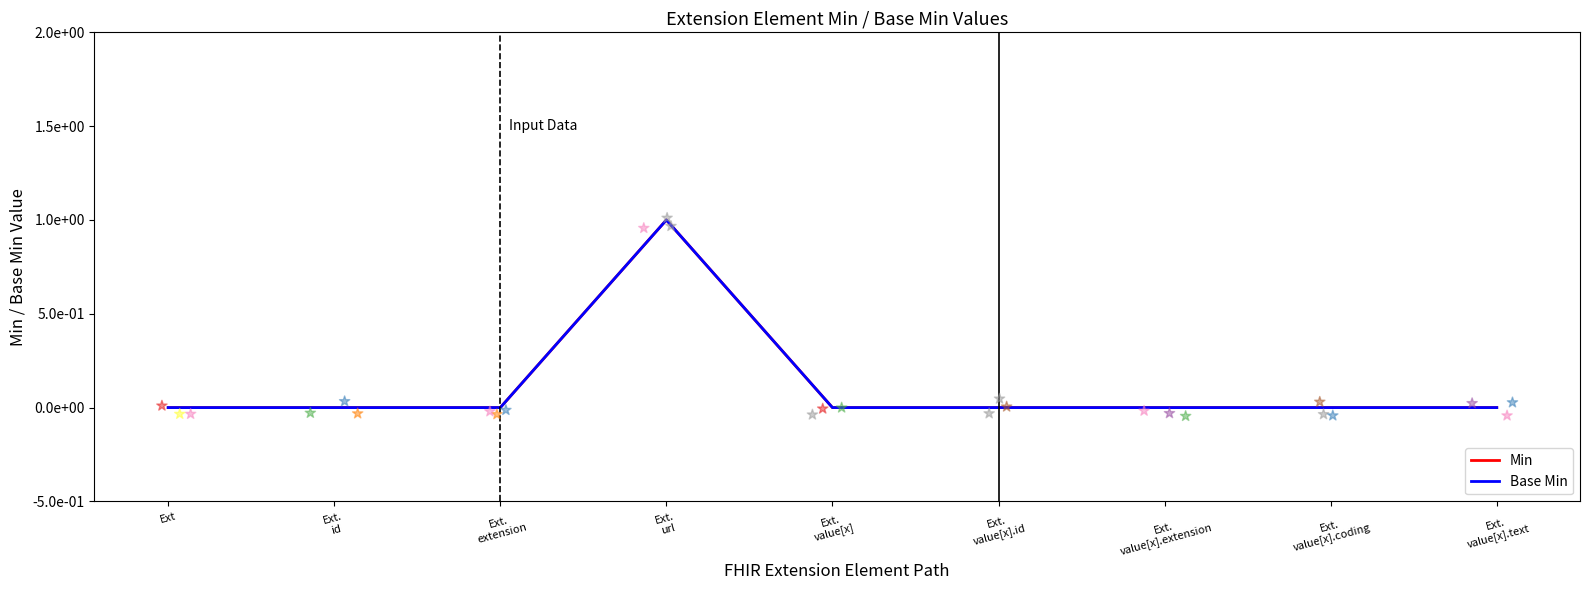

Which series has the widest spread of Y values?

Min